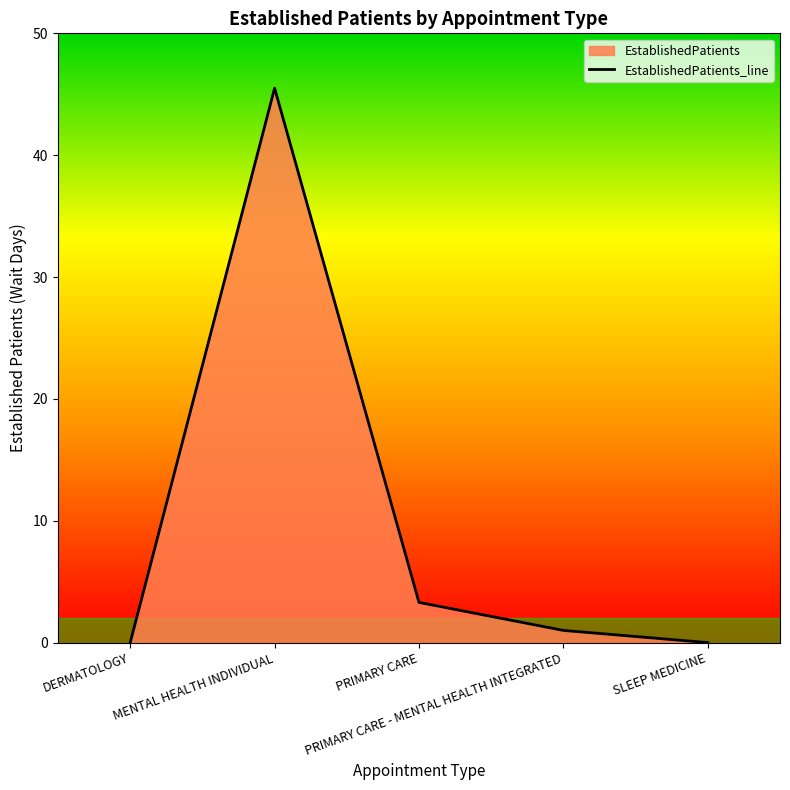

How many values are above zero?

3